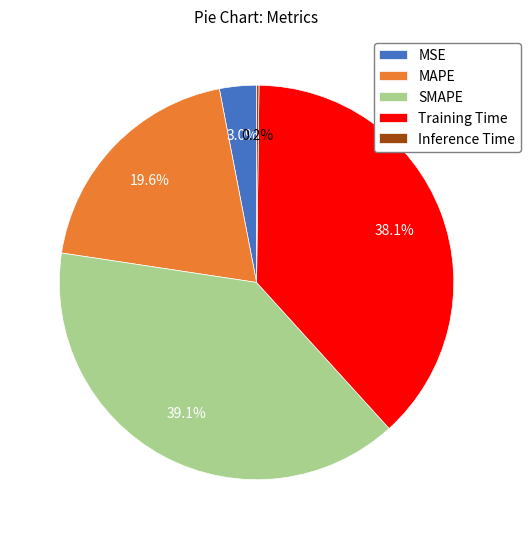

Does any single category account for the majority?

No